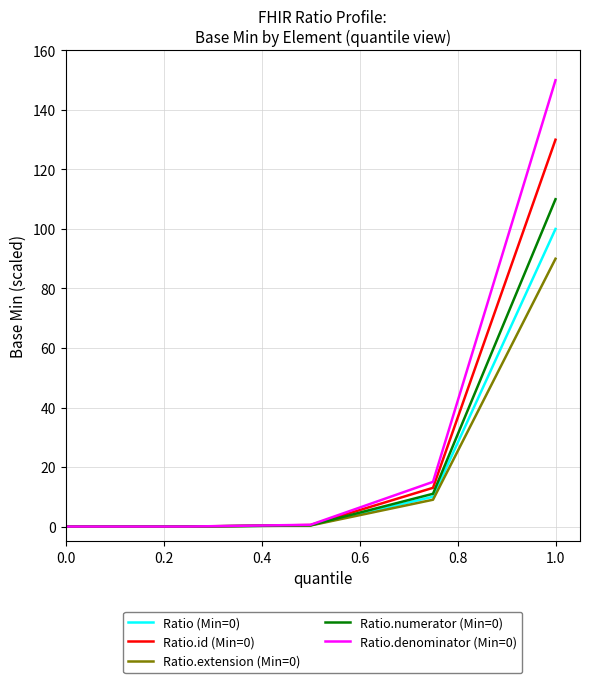

What is the maximum value for Ratio.id (Min=0)?

130.0